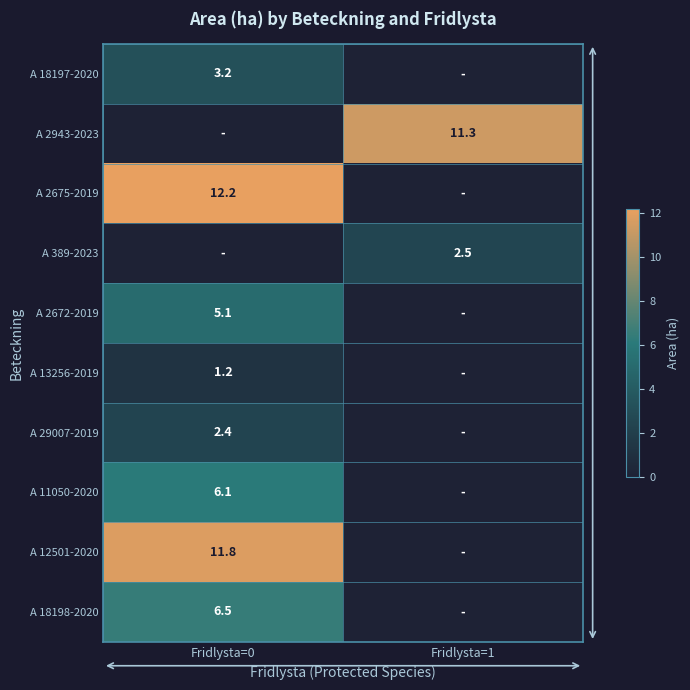

Is it true that A 2675-2019 equals 12.2 at Fridlysta=0?

True